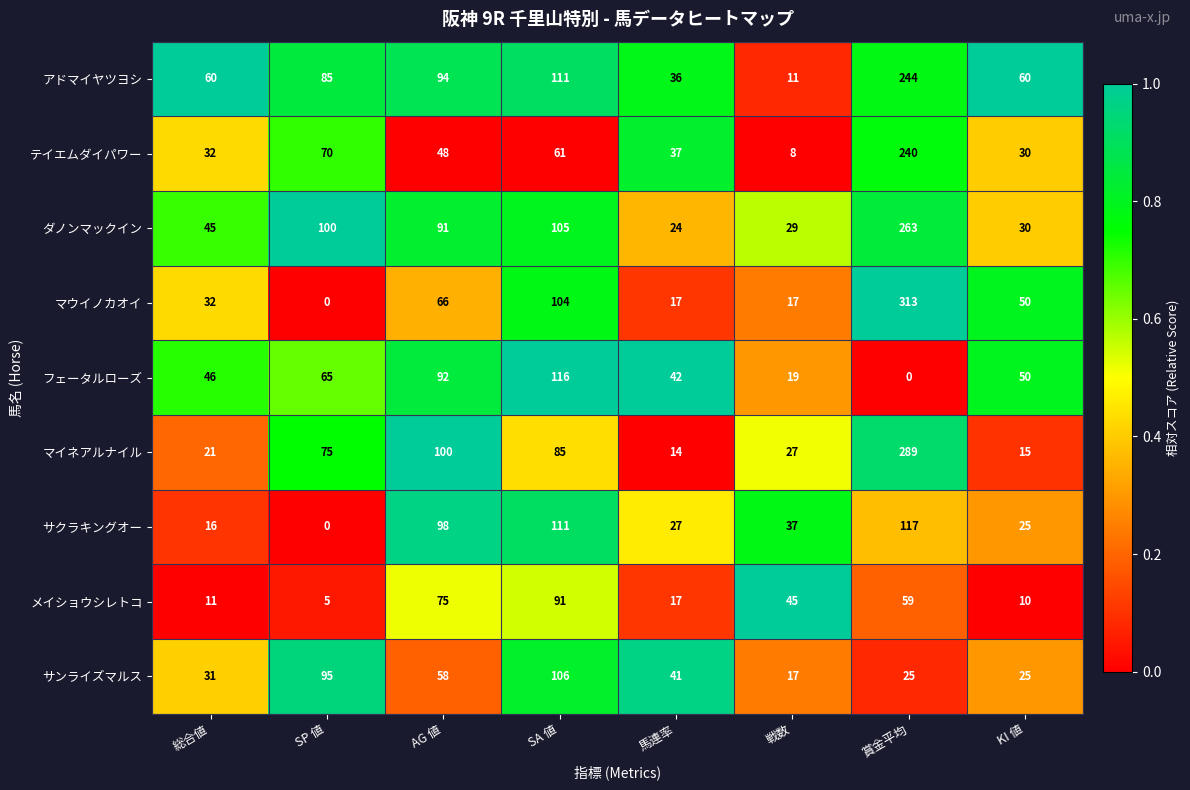

How many data points in アドマイヤツヨシ are less than 85?

4